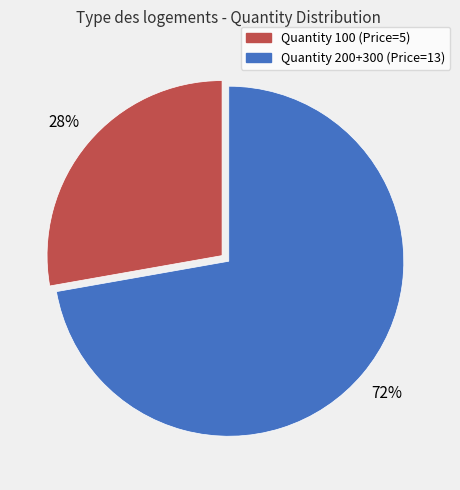

To the nearest percent, what is the average slice percentage?

50%